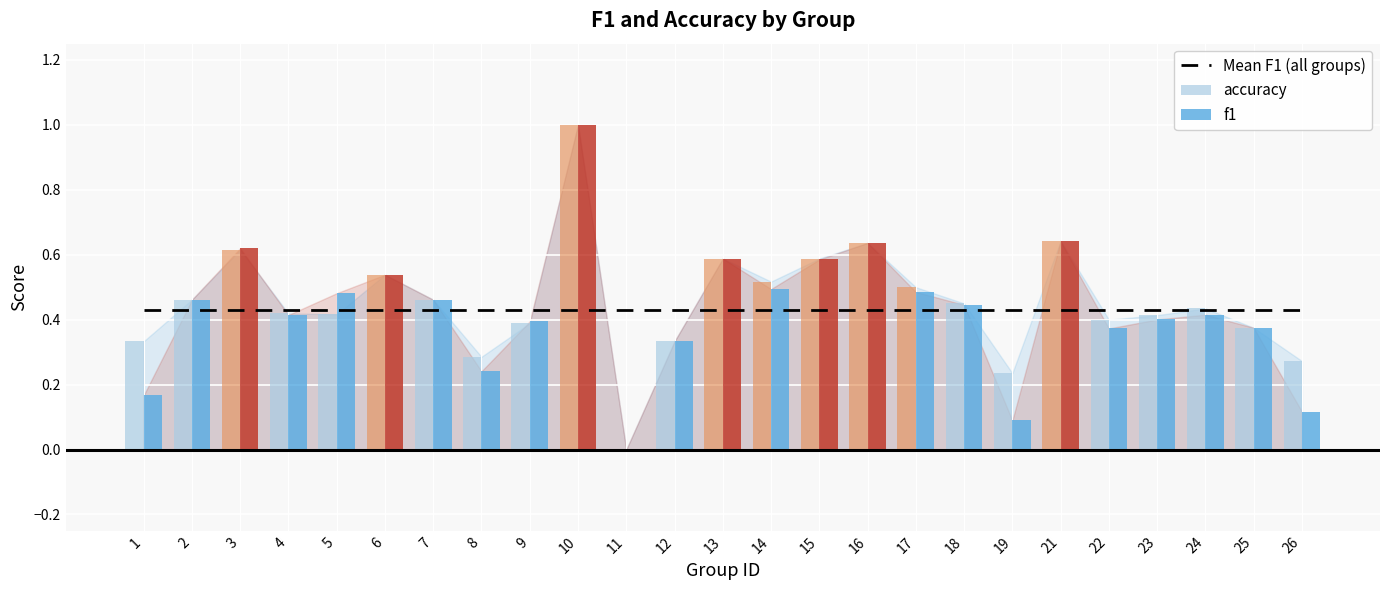

At which category is the sum across all series the highest?

10